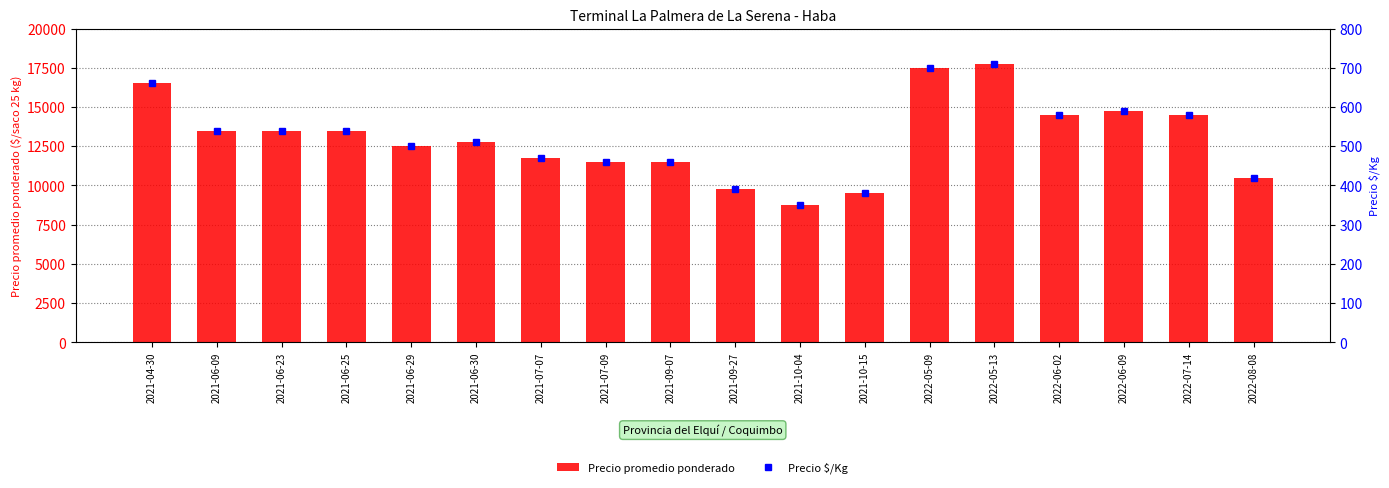

Which label corresponds to the smallest value in the chart?

2021-10-04